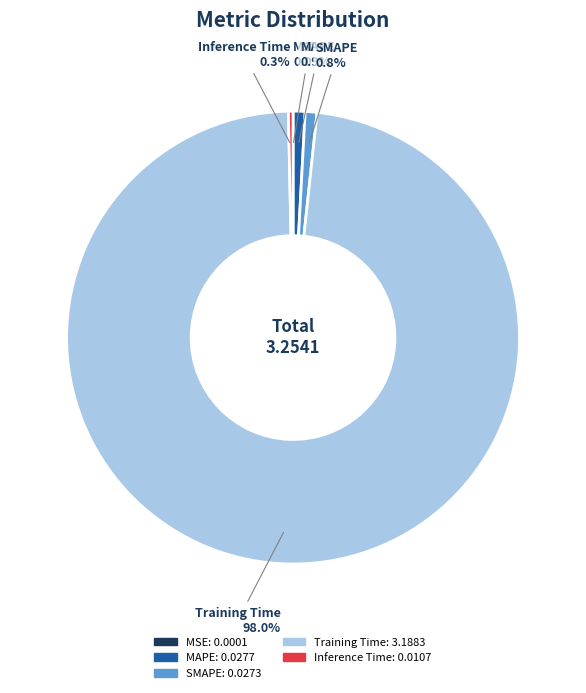

Which category has the biggest portion of the pie?

Training Time